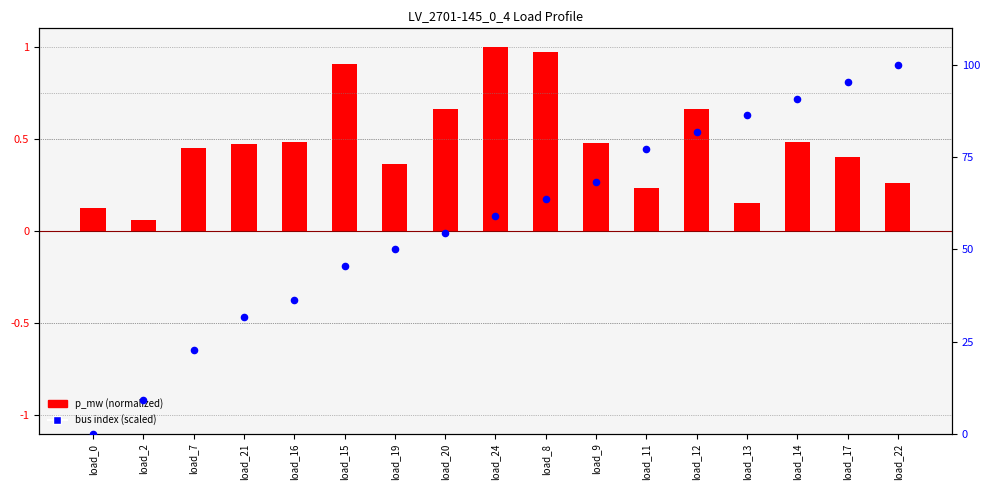

Which series contains the lowest Y value?

bus (scaled 0-100)